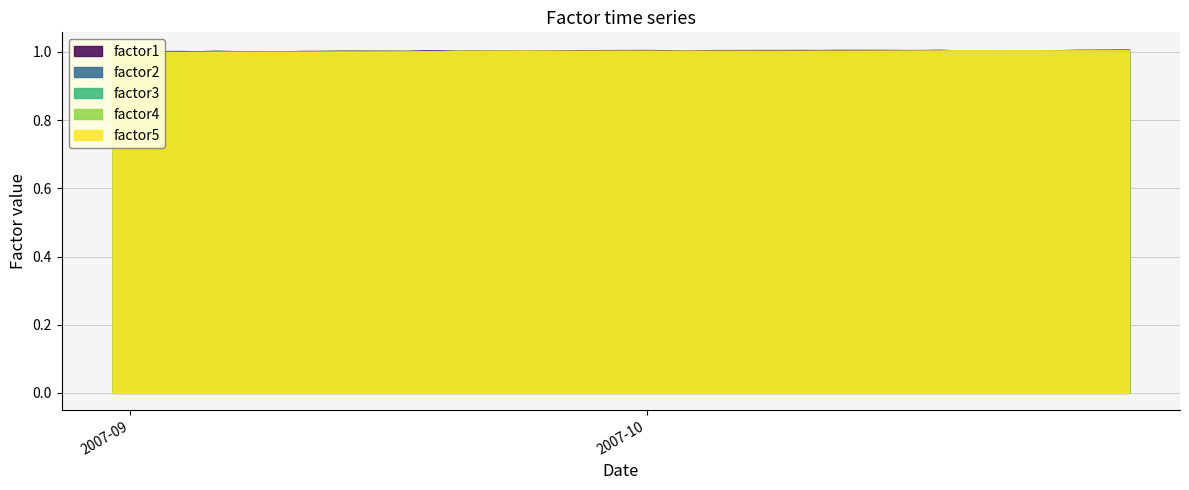

True or false: factor4 and factor3 intersect in this chart.

True